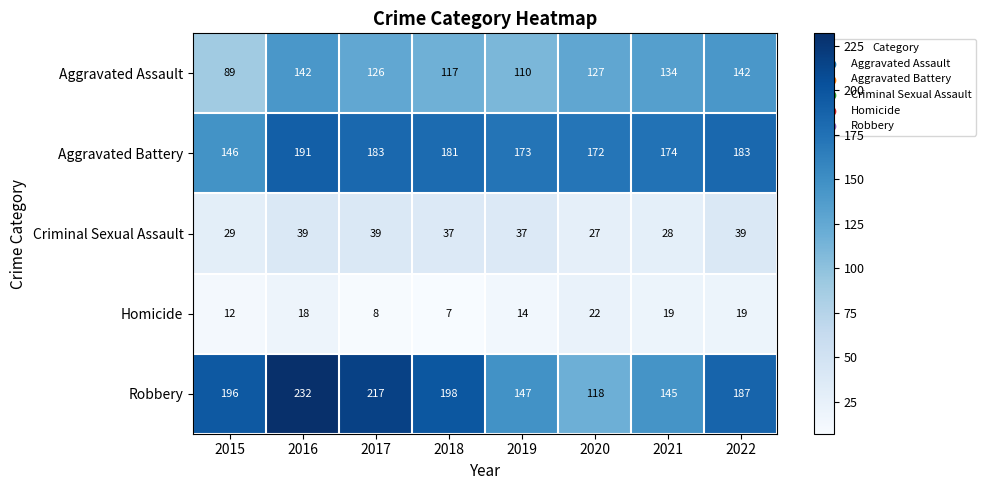

Which series changed the most between 2017 and 2021?

Robbery